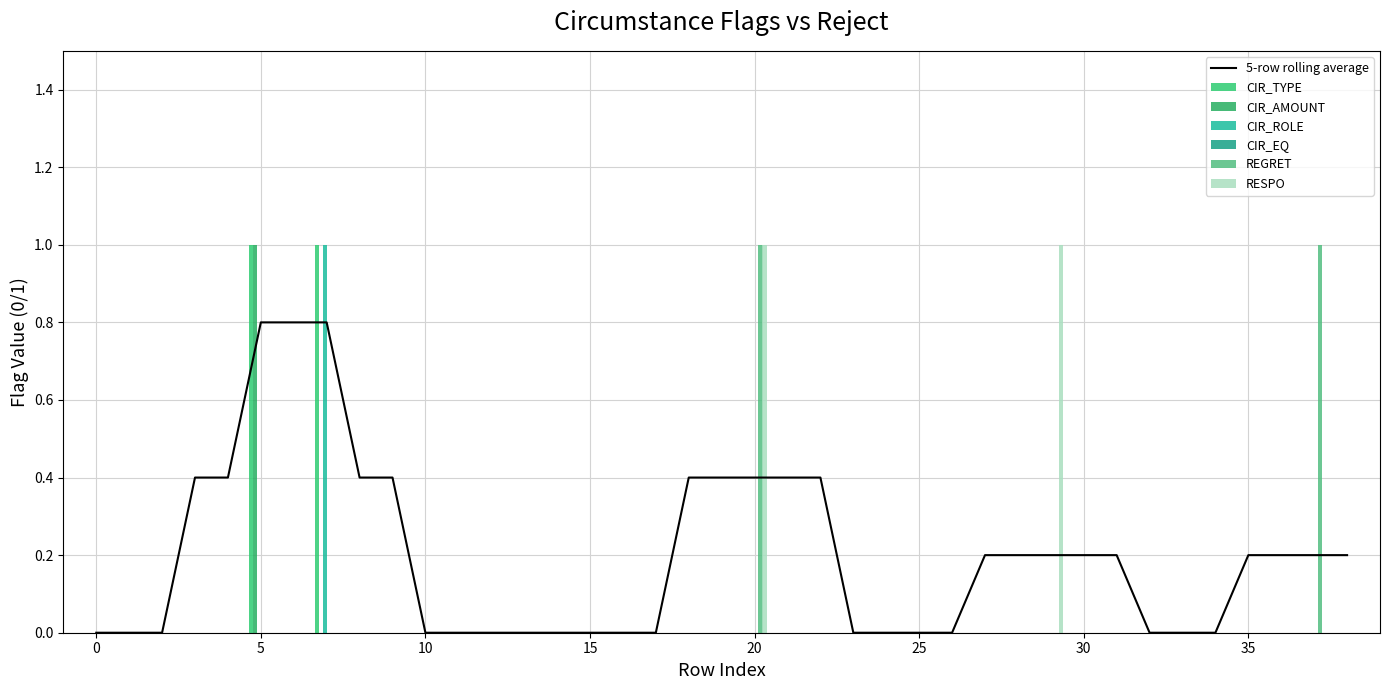

What is the difference between the maximum and second lowest values in the CIR_AMOUNT series?

1